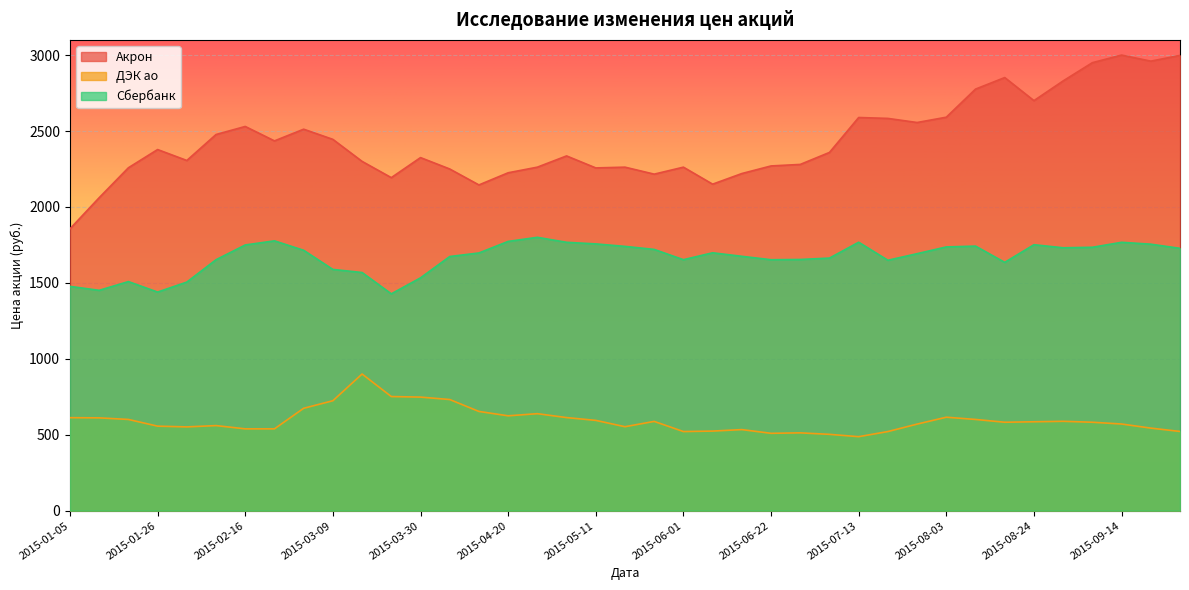

In ДЭК ао, how many points are higher than both neighbors (excluding endpoints)?

8